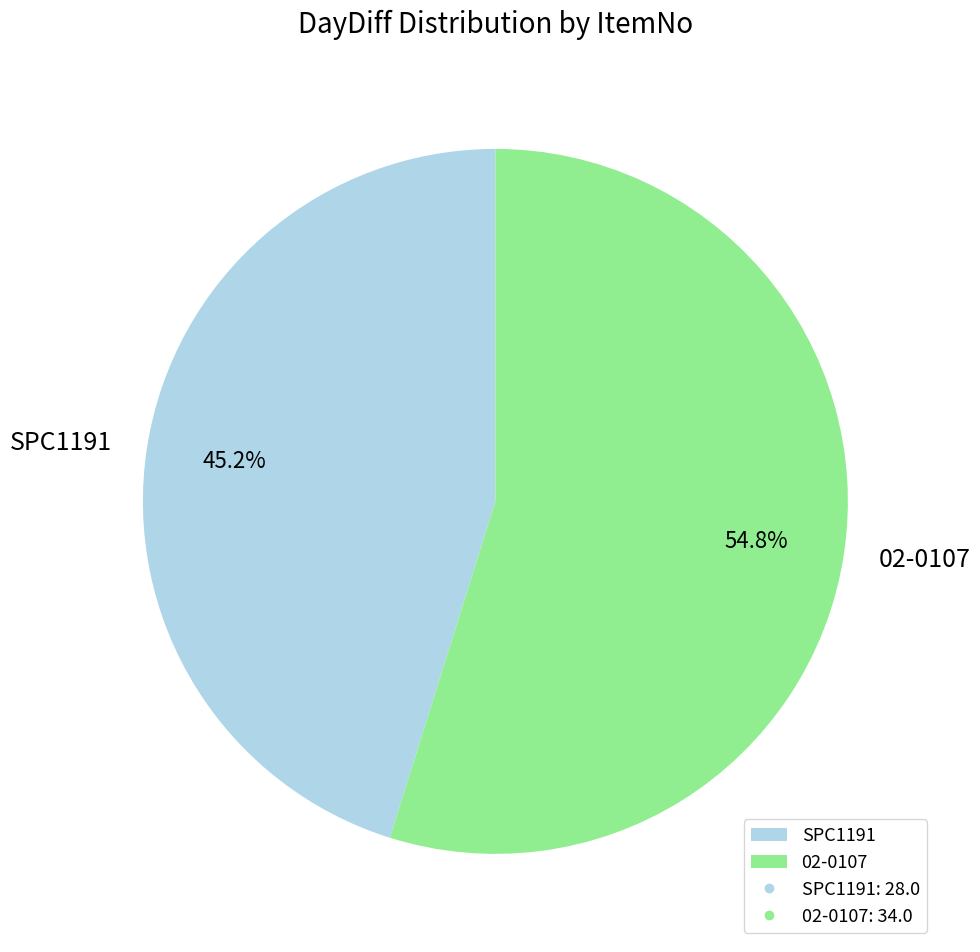

Count the number of slices in the pie.

2